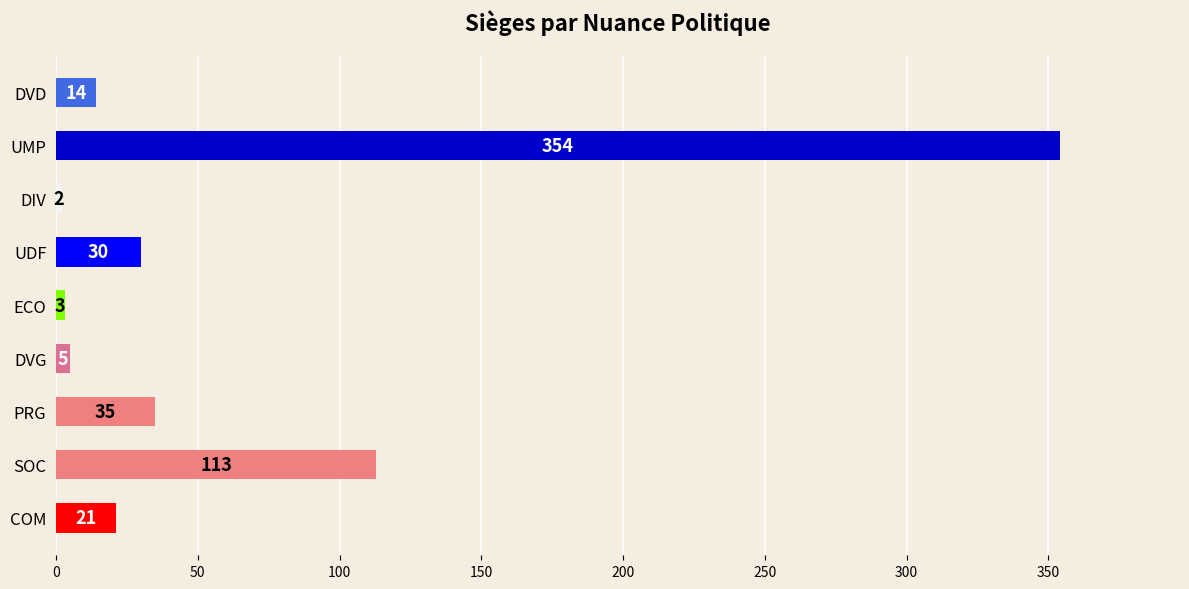

List the labels in order of value, largest first.

UMP, SOC, PRG, UDF, COM, DVD, DVG, ECO, DIV